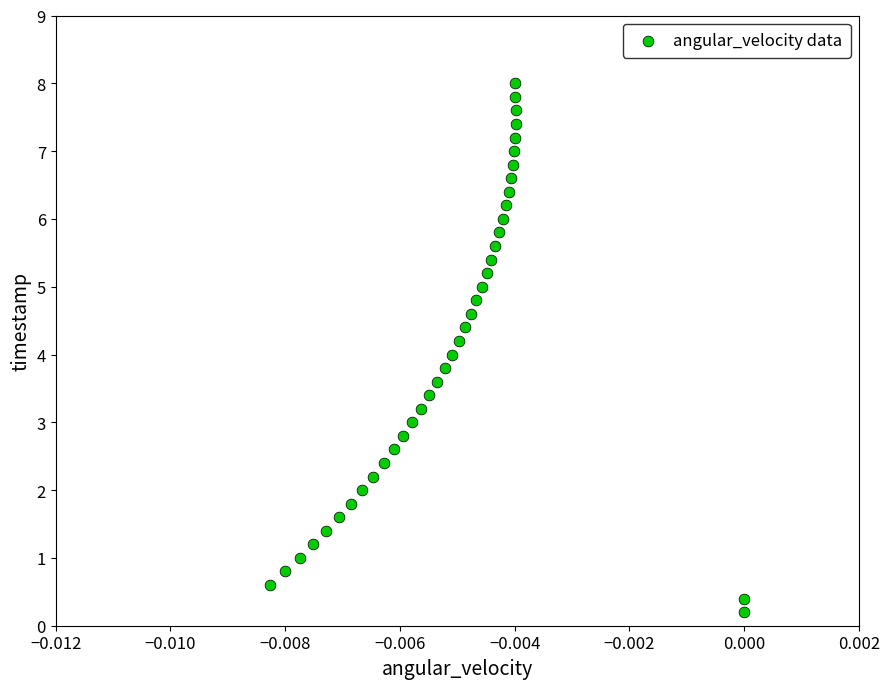

What is the range of Y values (max minus min)?

7.8